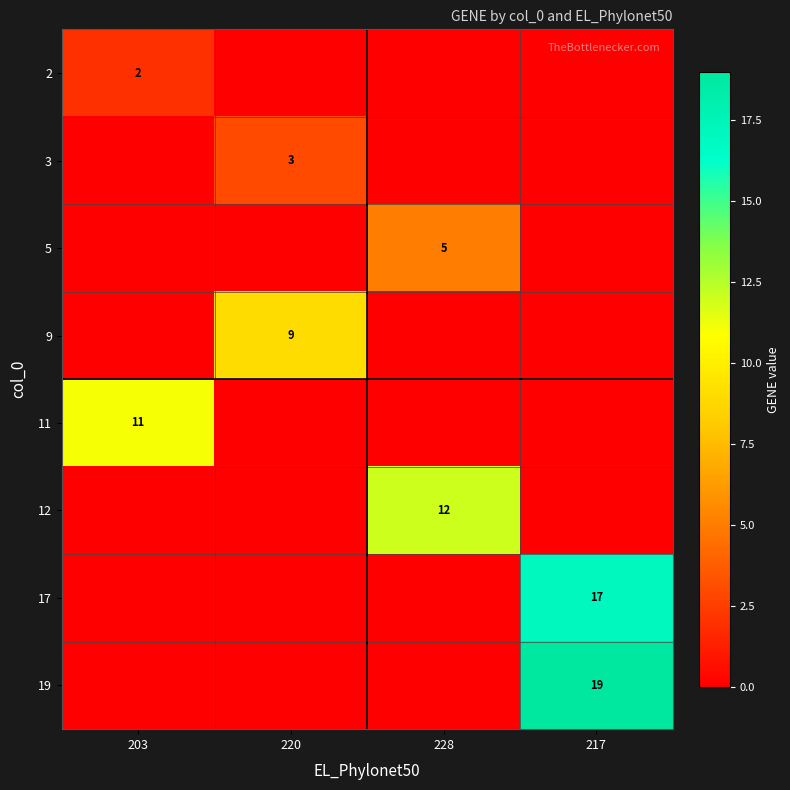

The 5 series shows 5 at 228. True or false?

True